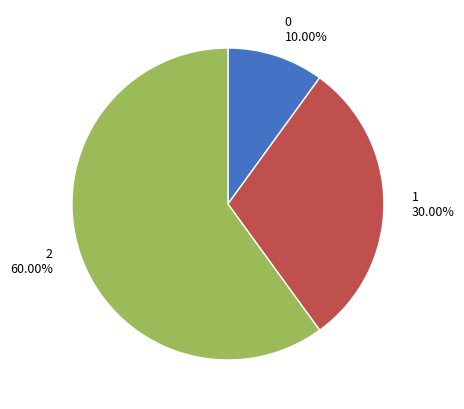

Rank the categories by value from highest to lowest.

2, 1, 0